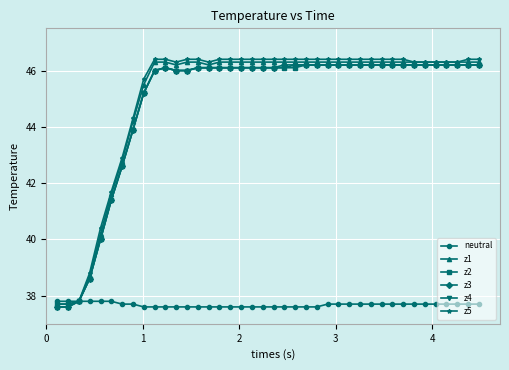

How many lines are shown in the chart?

6